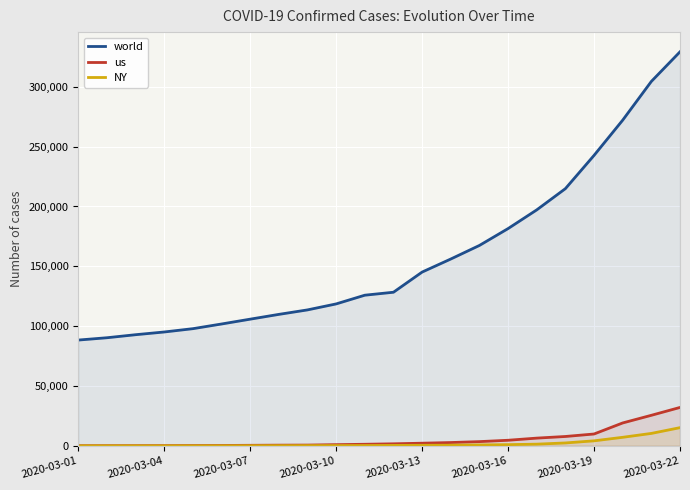

True or false: us and NY cross at least once.

False